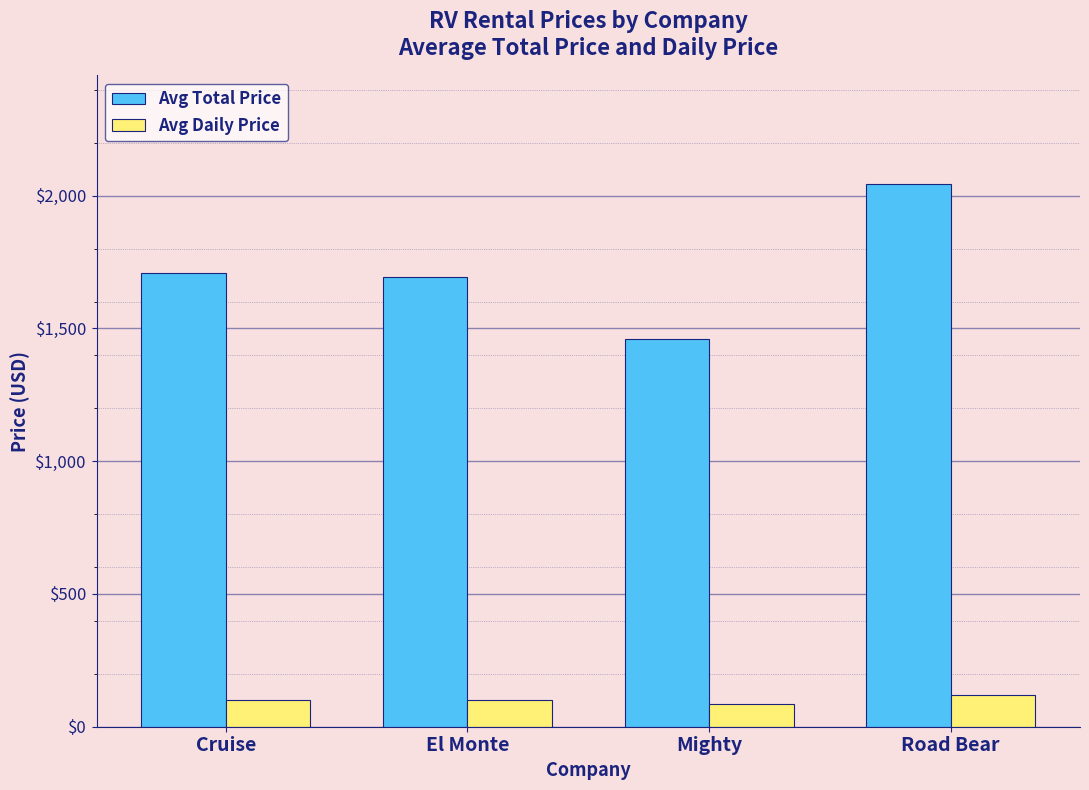

What is the value of the Avg Daily Price bar at the 1st from the left?

100.6